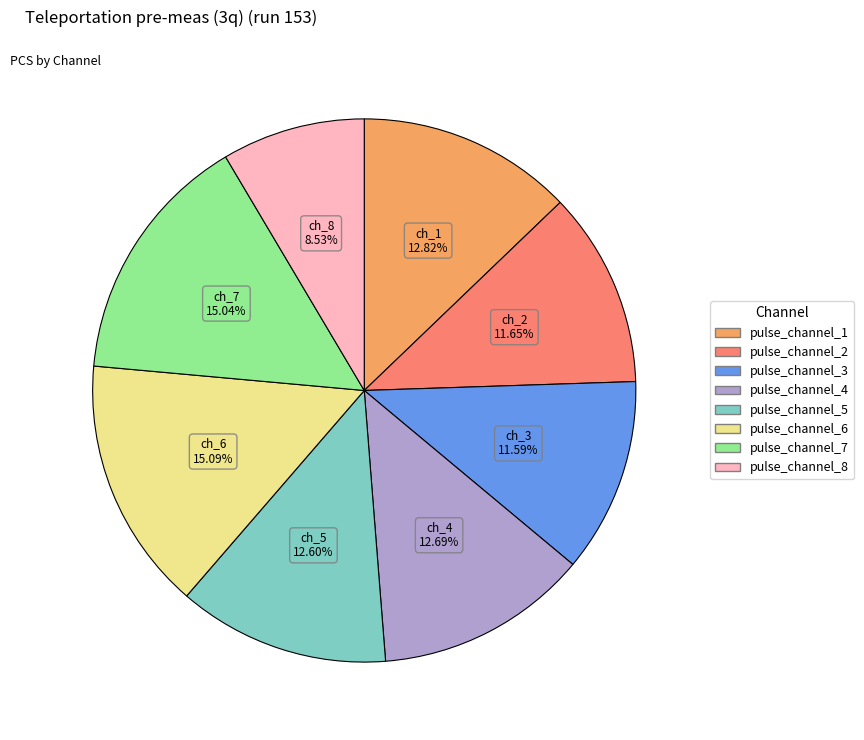

What portion of the pie excludes pulse_channel_5?

87.4%